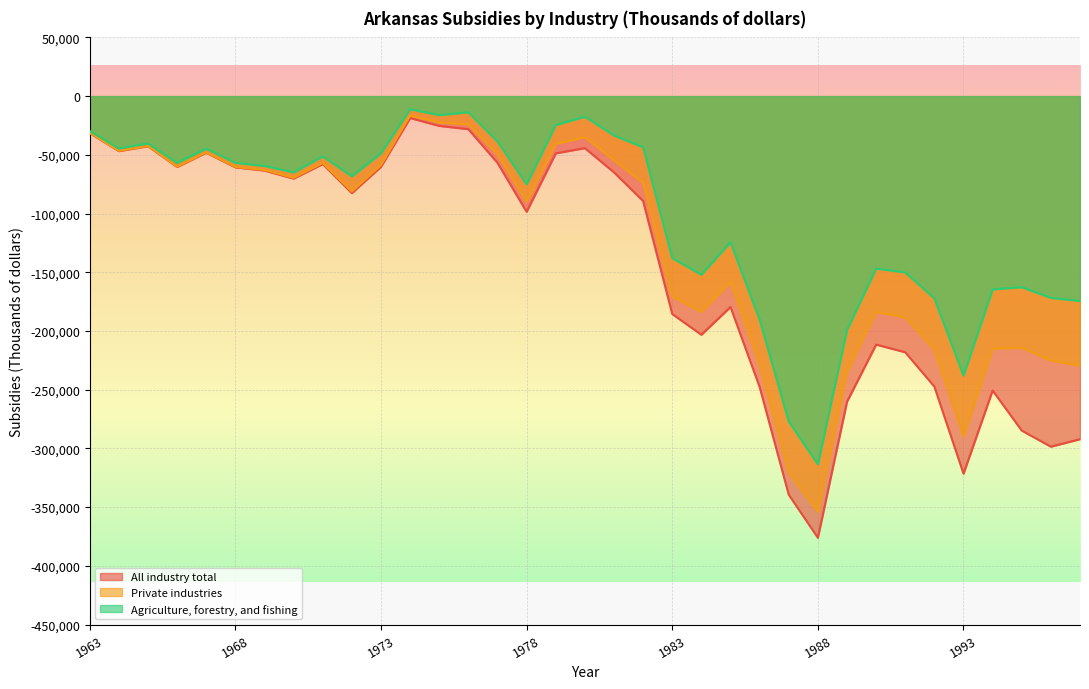

True or false: All industry total and Private industries cross at least once.

False